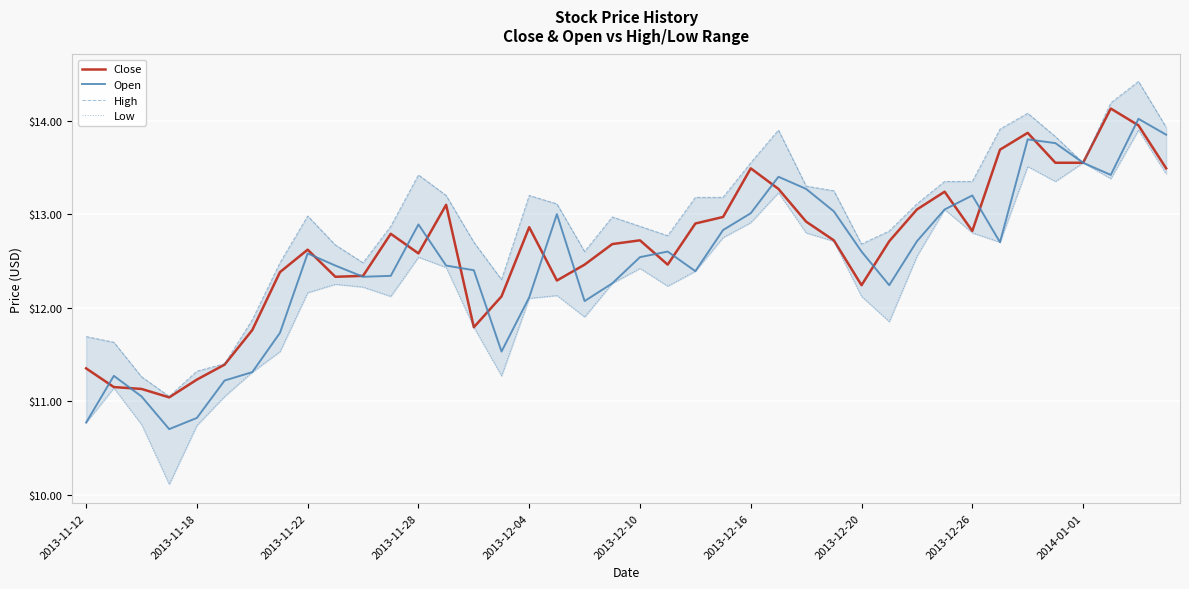

What is the minimum value for Open?

10.7